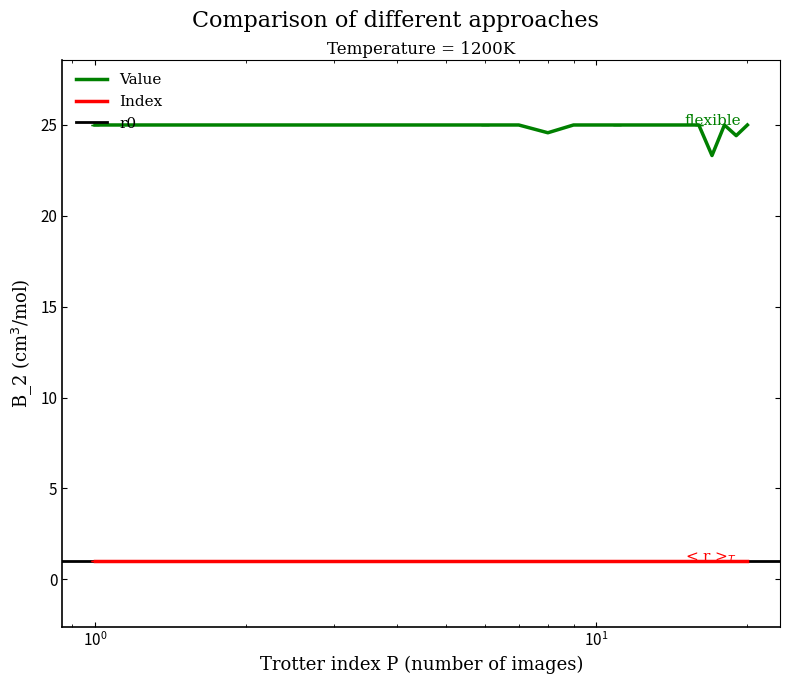

True or false: Value and Index cross at least once.

False